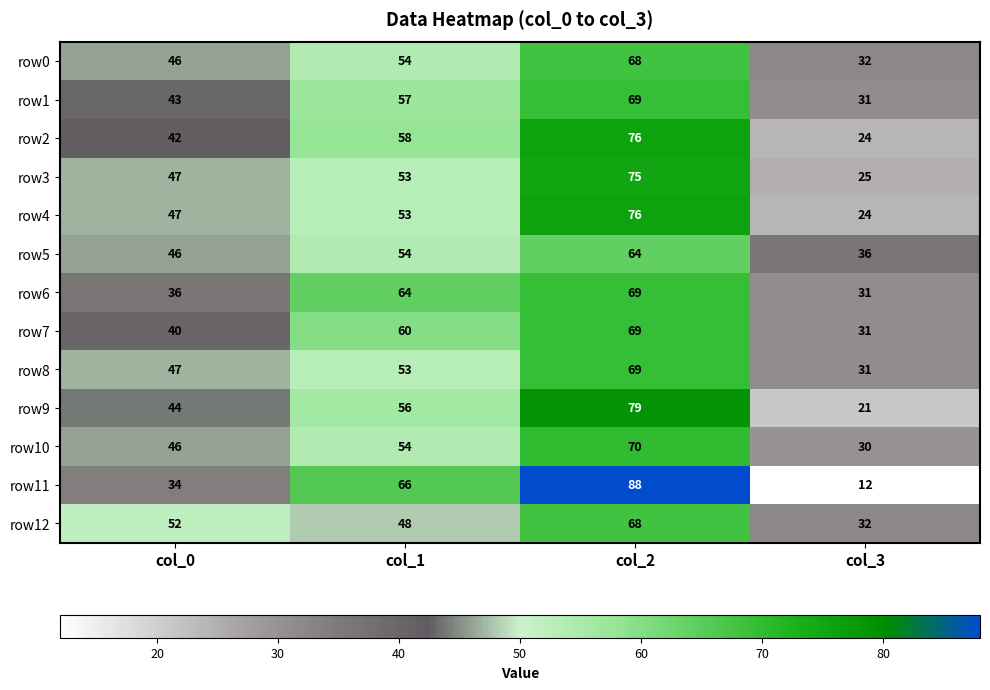

Rank the categories by row3 value from highest to lowest.

col_2, col_1, col_0, col_3